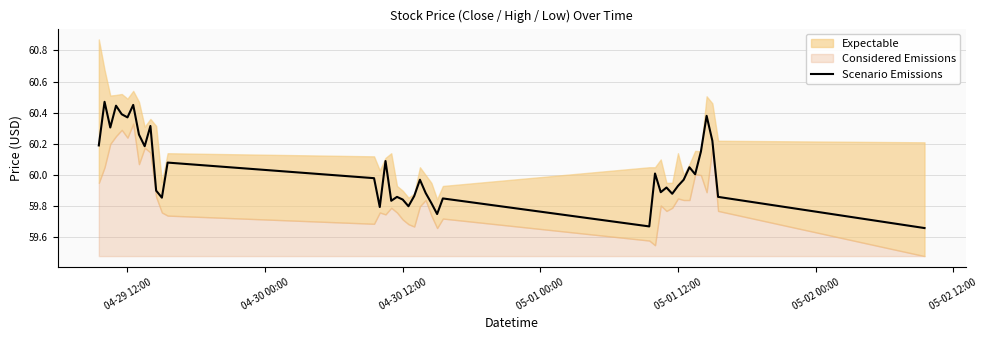

True or false: Scenario Emissions has a value of 20.9 at 04-30 12:00.

False